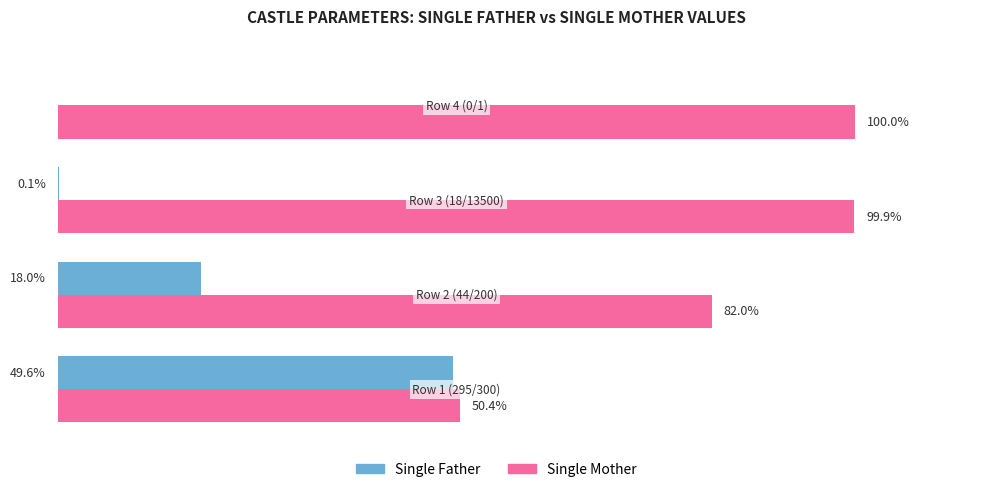

Which series has the largest total across all categories?

Single Mother